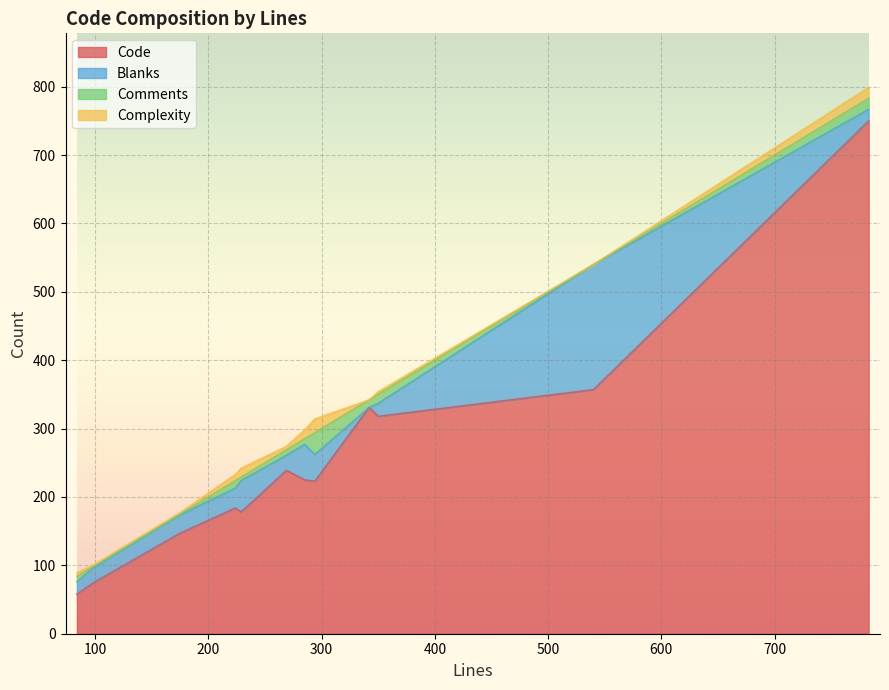

At which category is the sum across all series the highest?

783